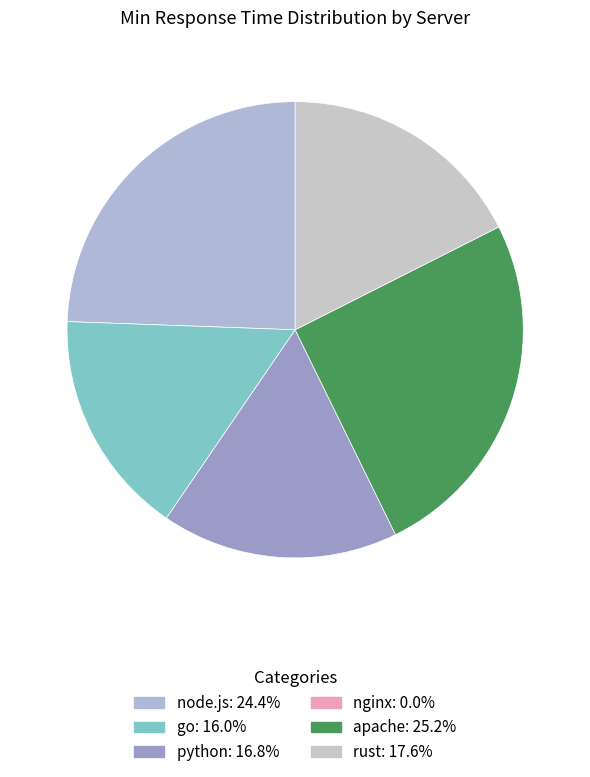

Rank the categories by value from lowest to highest.

nginx, go, python, rust, node.js, apache